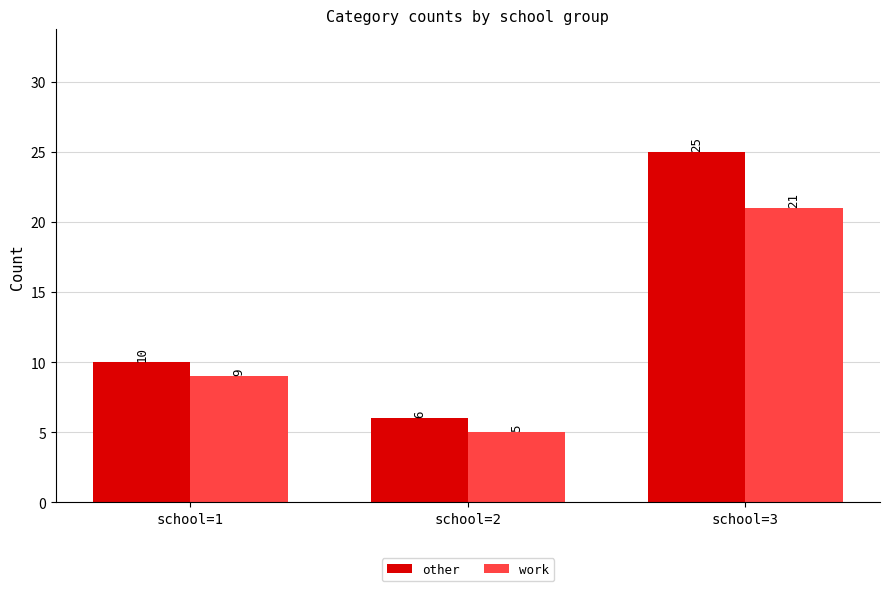

Does the chart contain any negative values?

No